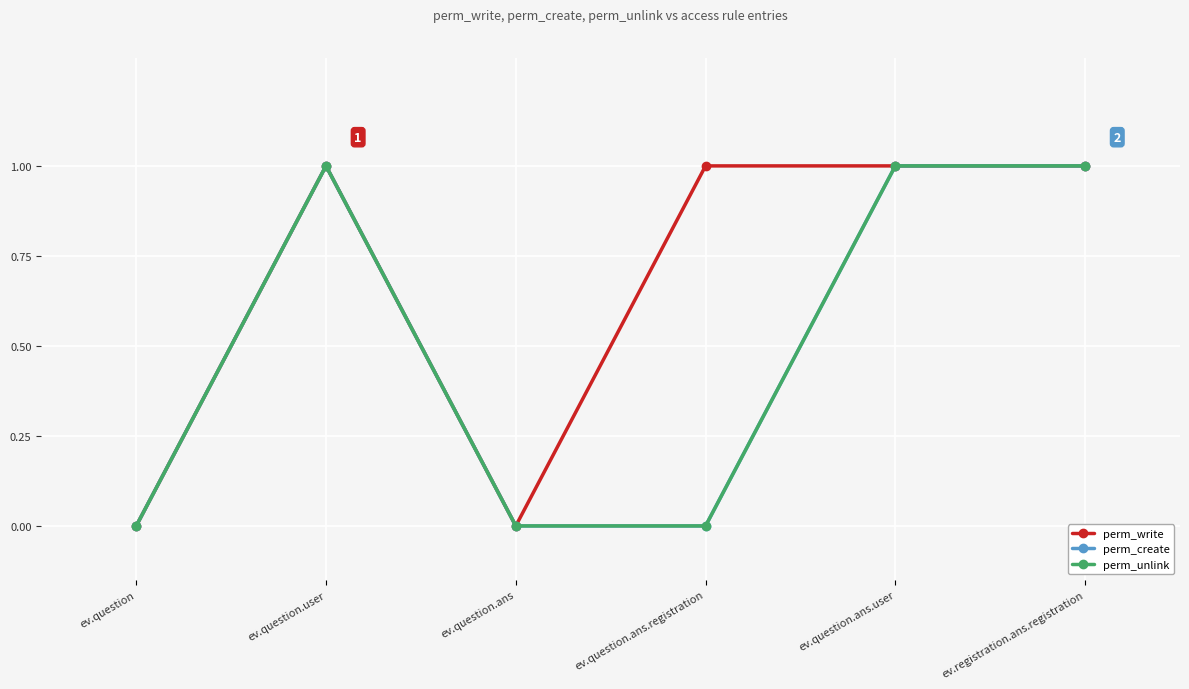

True or false: perm_unlink has a value of 0 at ev.question.ans.registration.

True